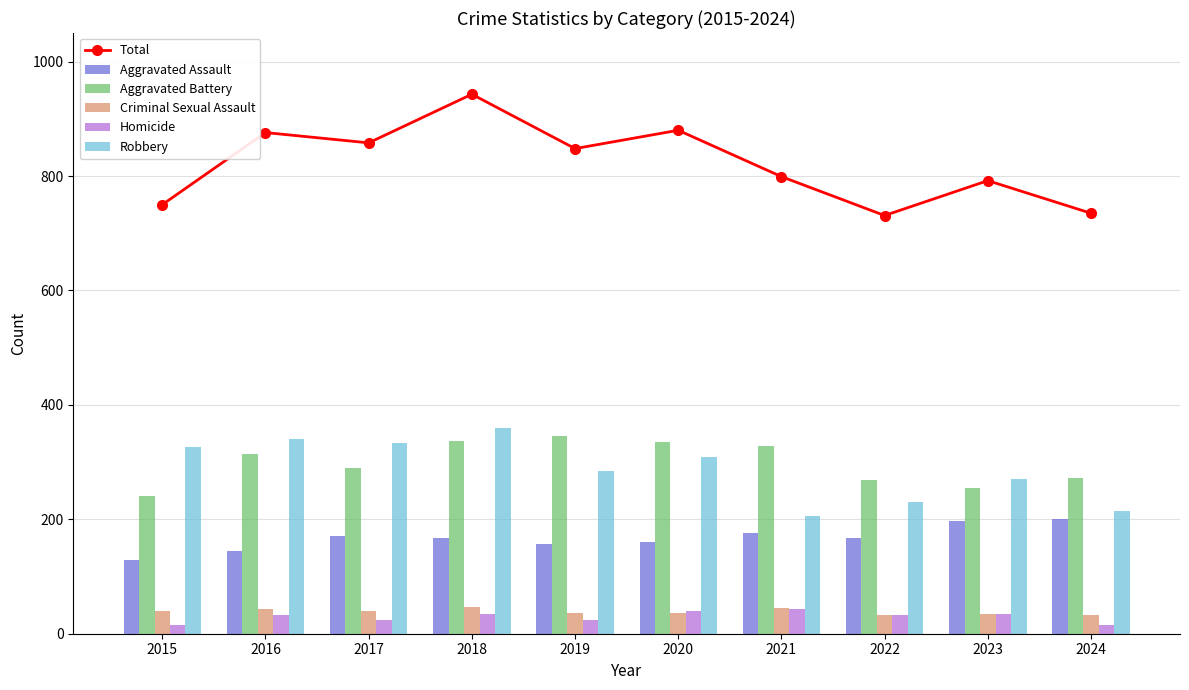

At which category is the sum across all series the highest?

2018